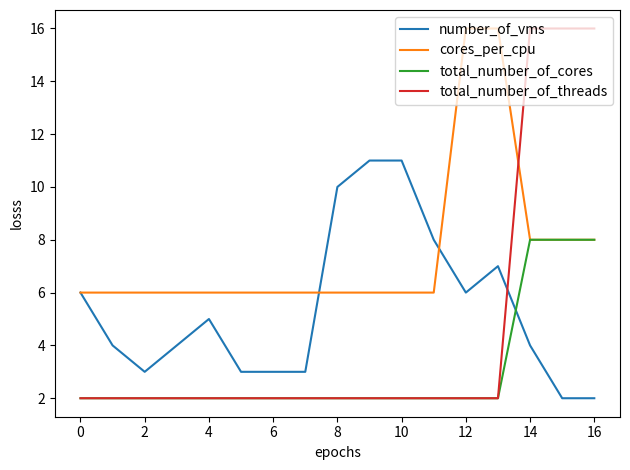

What is the highest value of the number_of_vms series?

11